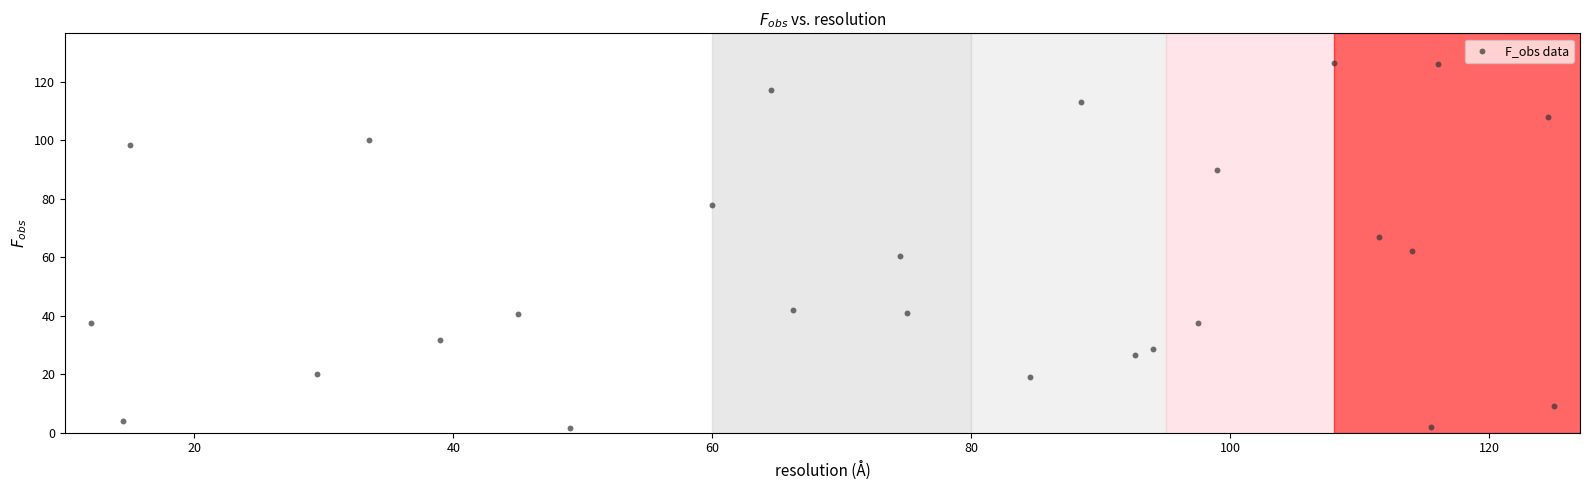

What is the range of X values (max minus min)?

113.0